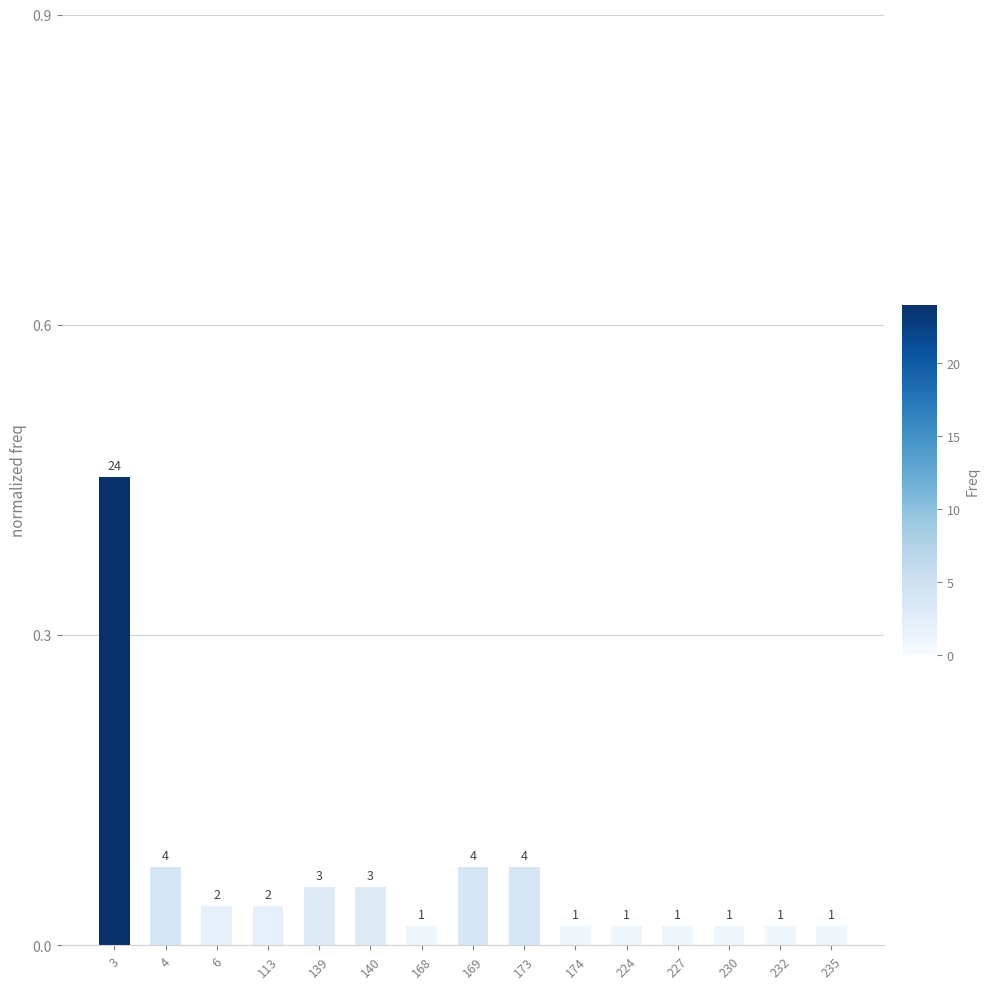

How many bars are there in total?

15